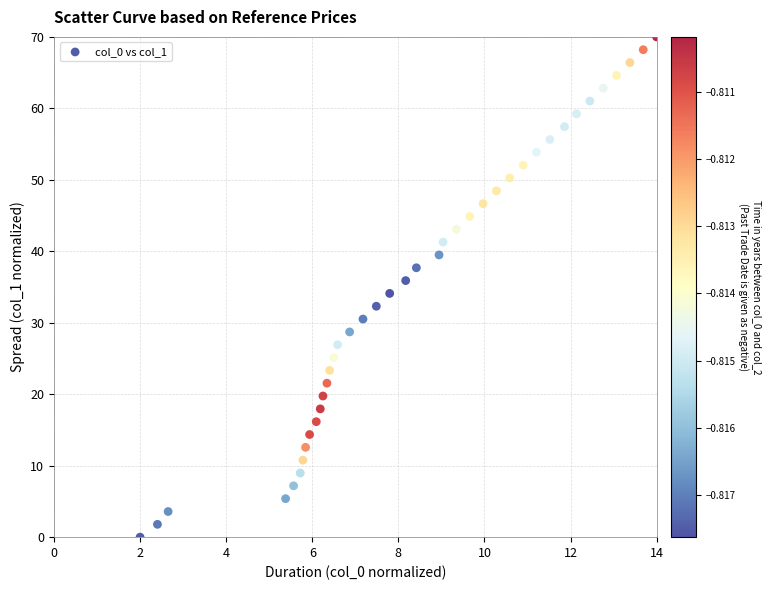

What is the range of X values (max minus min)?

12.0